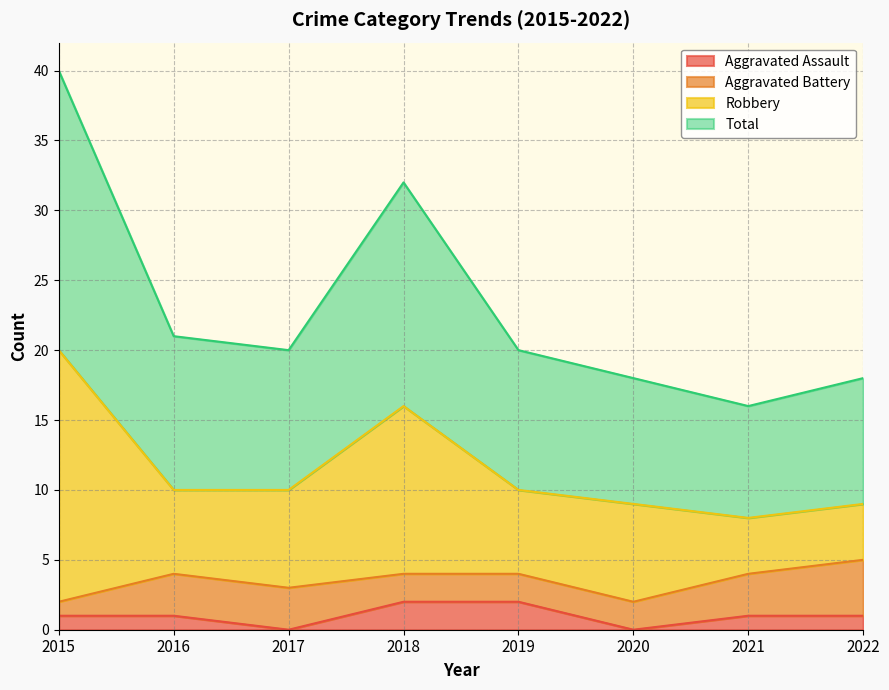

Is it true that Total equals 32 at 2018?

True